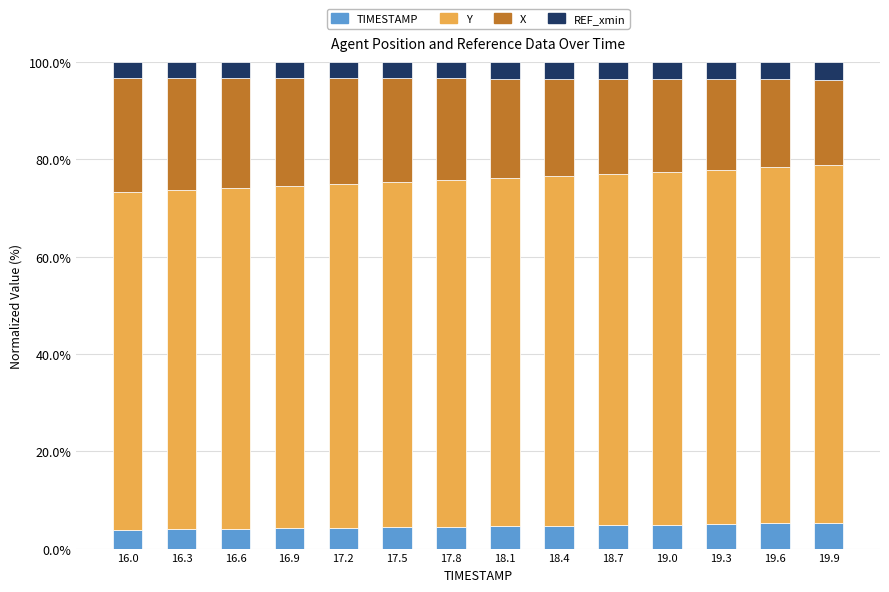

What is the sum of the TIMESTAMP values at 16.0 and 19.3?

8.9